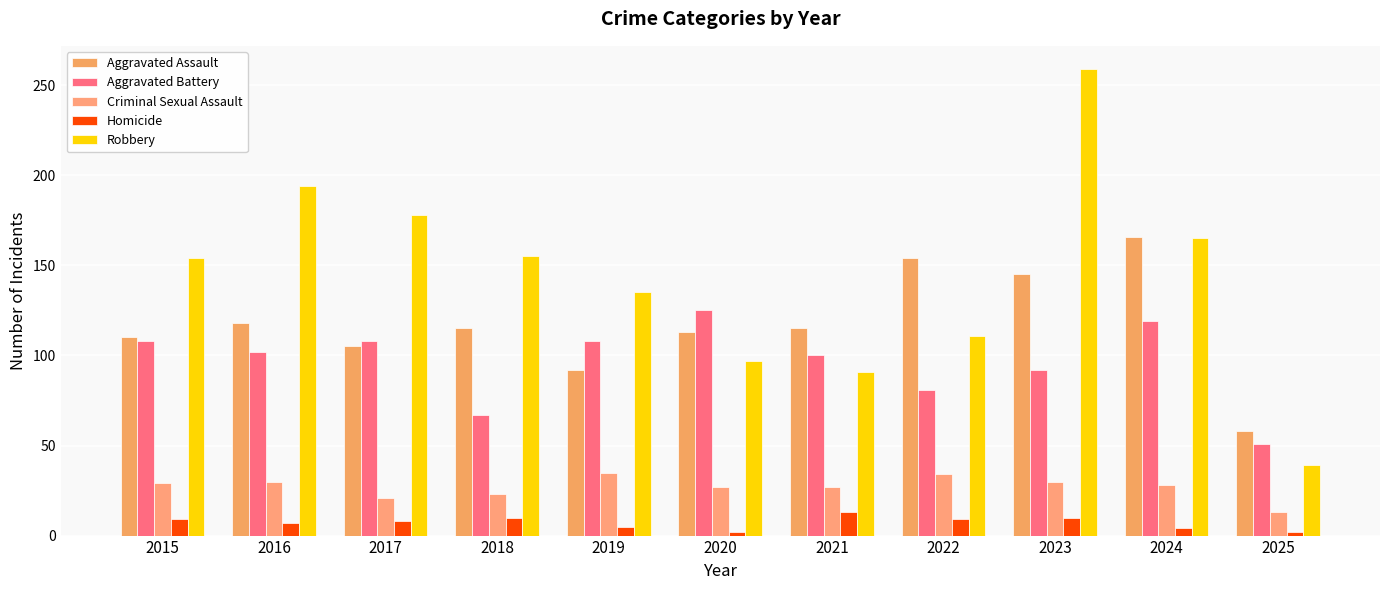

Count the number of data series in this chart.

5